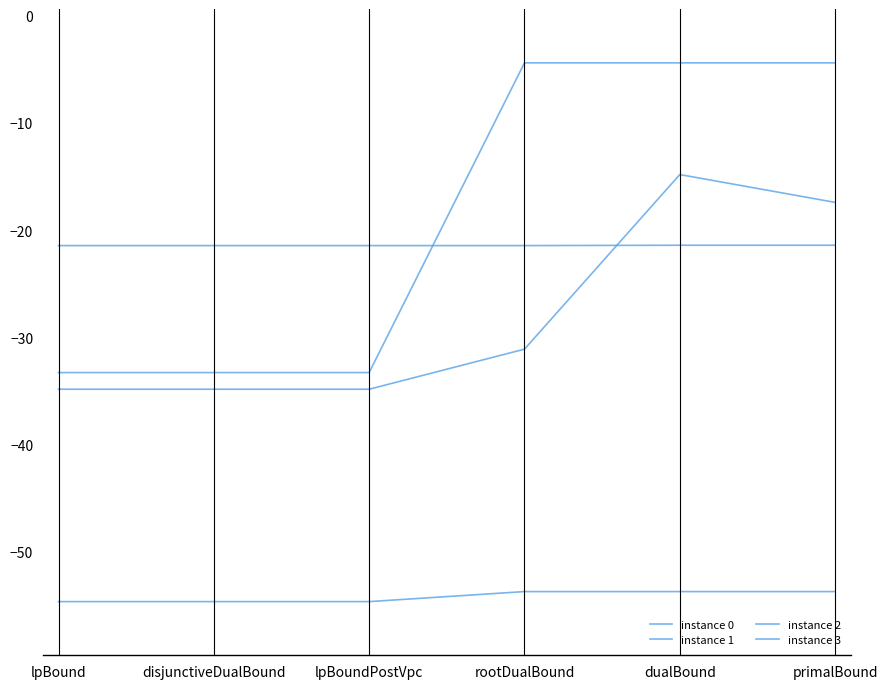

Which series has the widest spread of values?

instance 1